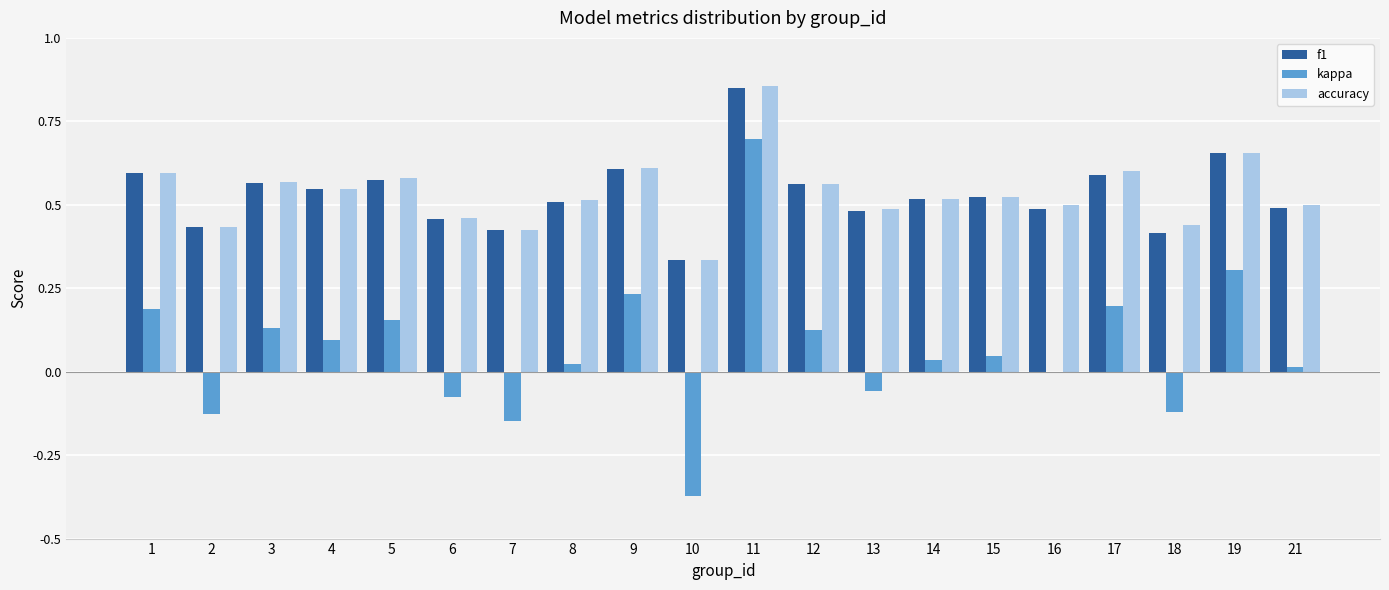

Is the value of kappa at 4 greater than the value of accuracy at 1?

No